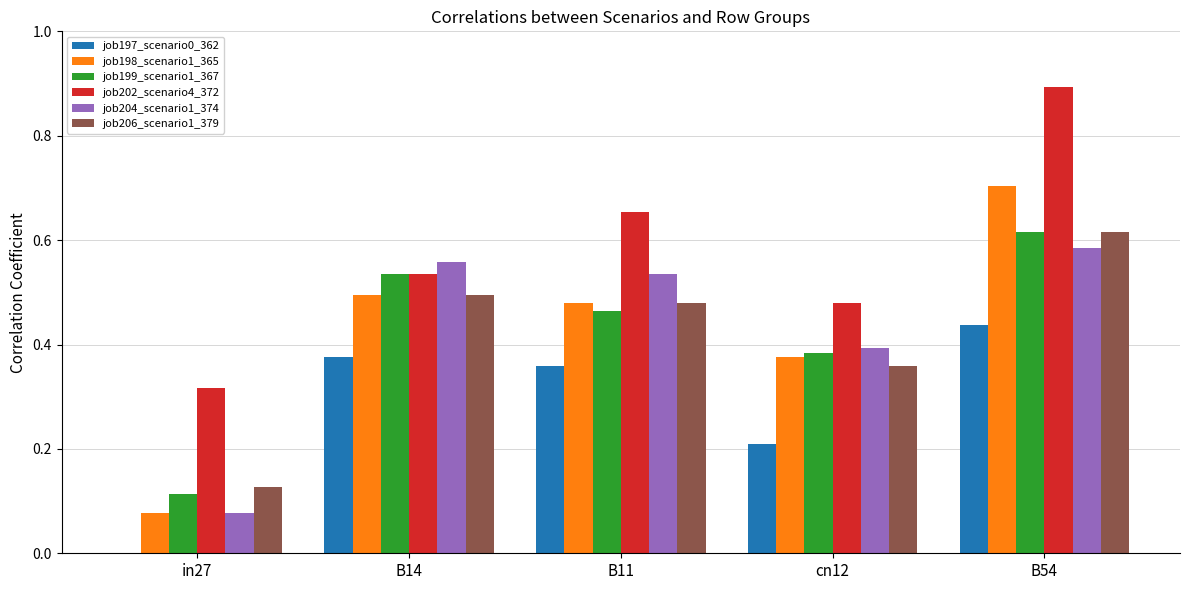

The job206_scenario1_379 series shows 0.5 at cn12. True or false?

False